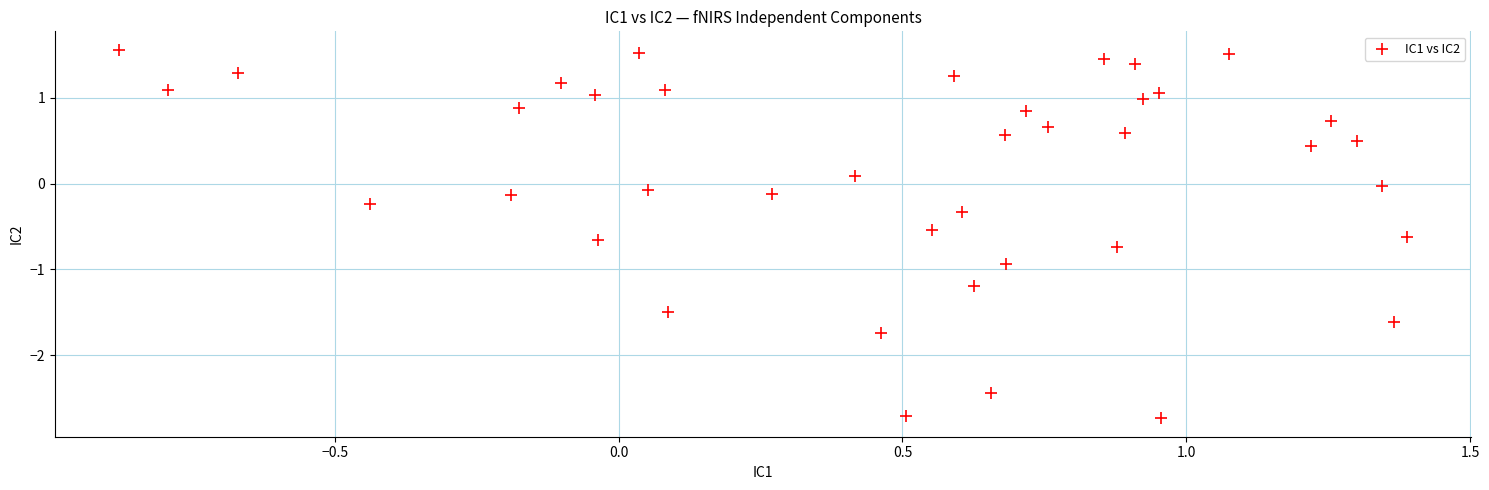

What is the range of X values (max minus min)?

2.3